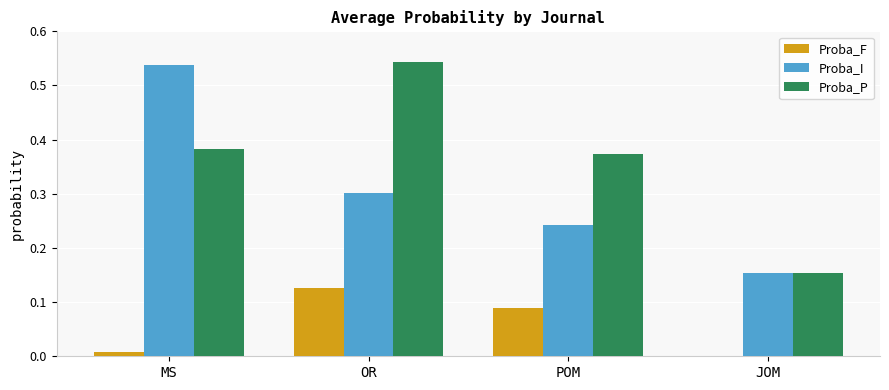

At which label is Proba_P closest to 0?

JOM